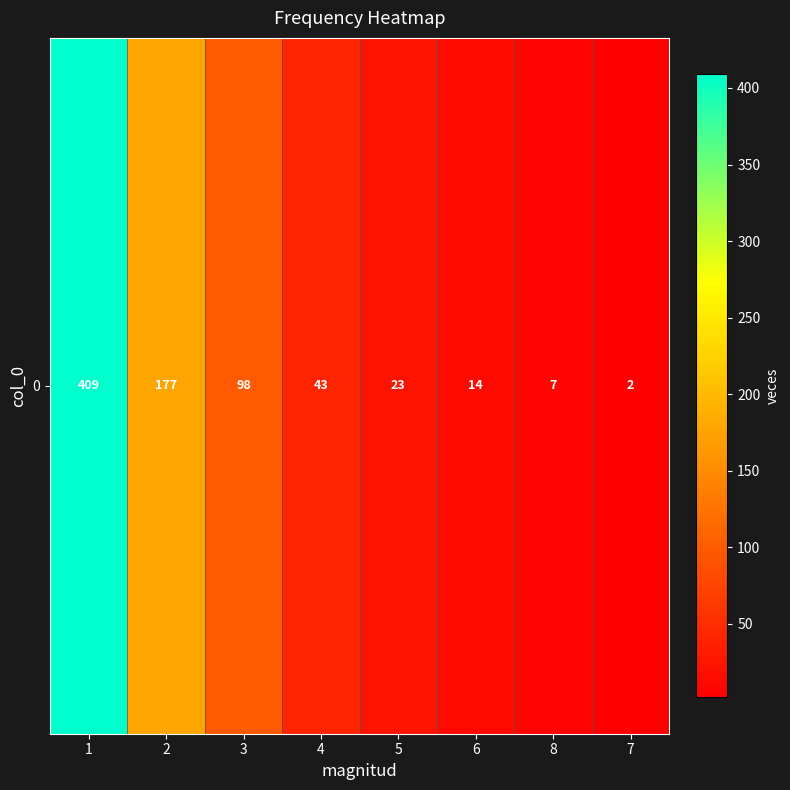

Is it true that the value at 4 is 61?

False